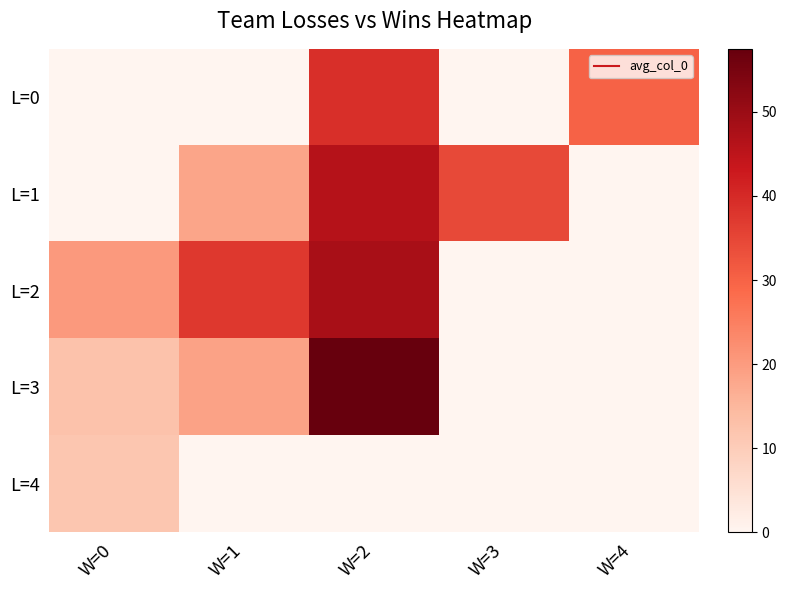

Rank the series by their maximum value, from lowest to highest.

L=4, L=0, L=1, L=2, L=3